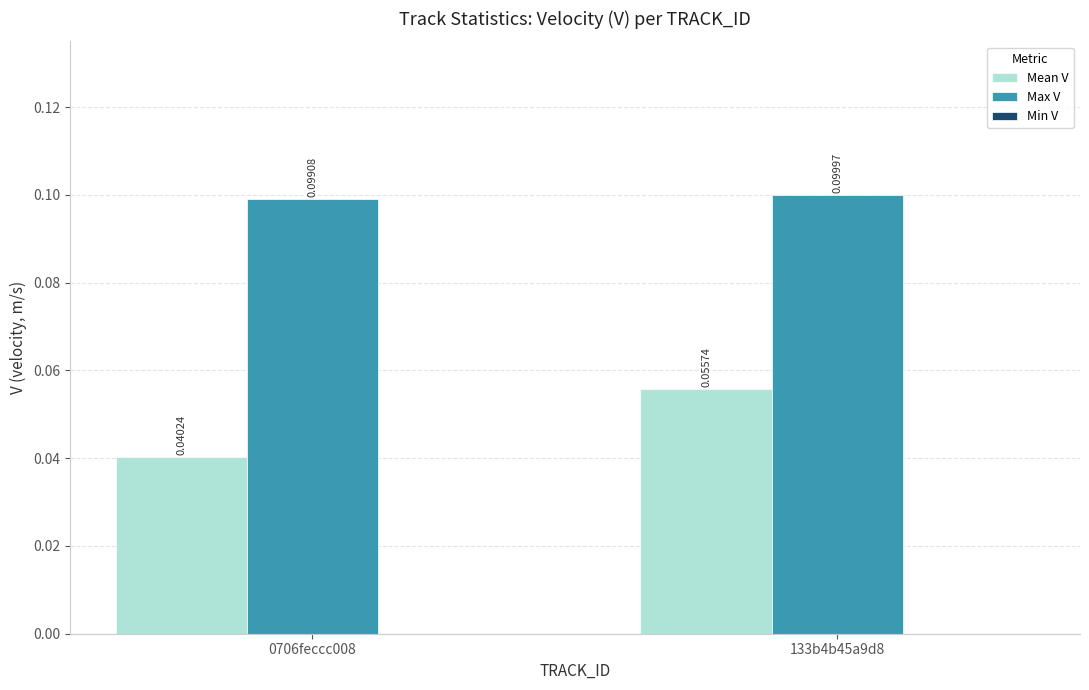

Between 0706feccc008 and 133b4b45a9d8, which series saw the biggest shift?

Mean V